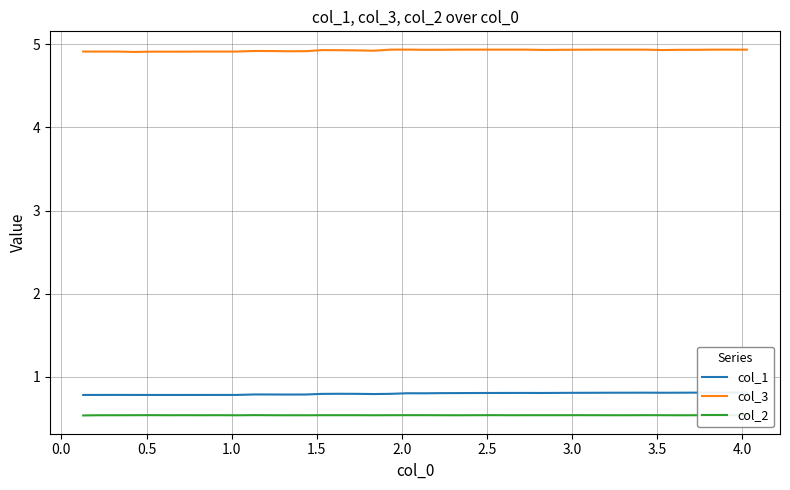

At how many categories does at least one series exceed 4?

40